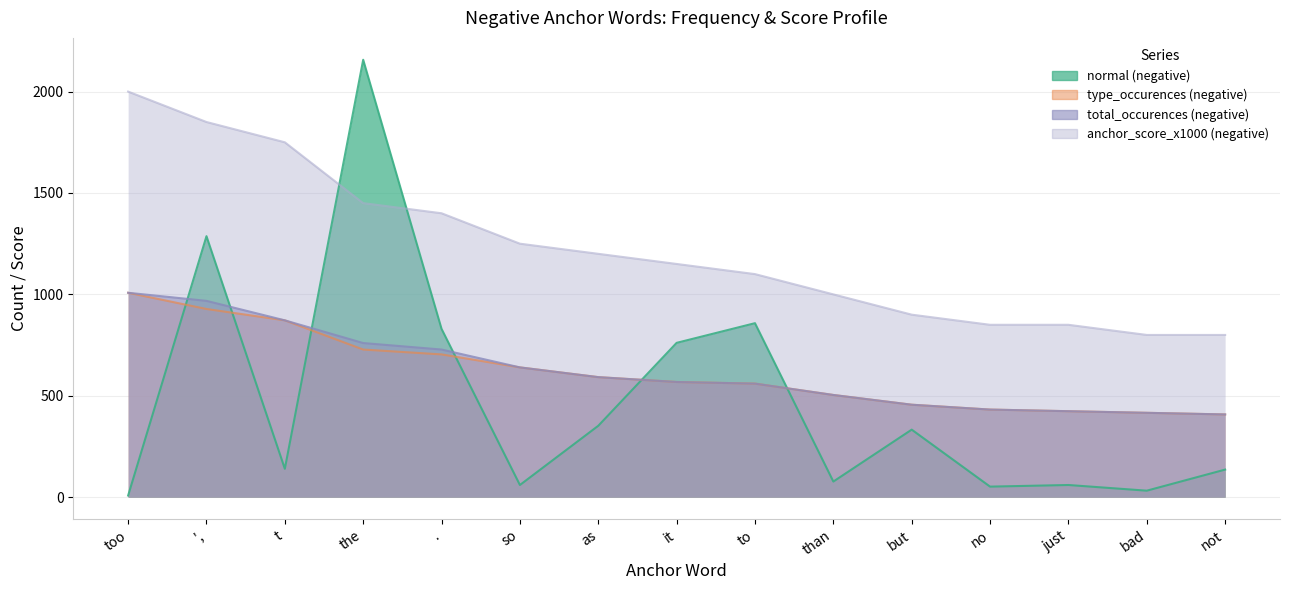

Is it true that type_occurences (negative) equals 803 at as?

False